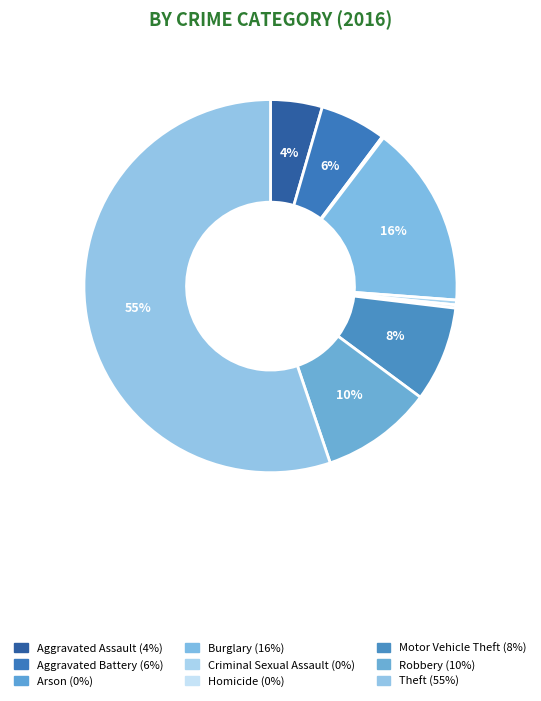

Approximately how many times larger is the value at Theft compared to Burglary?

3.5